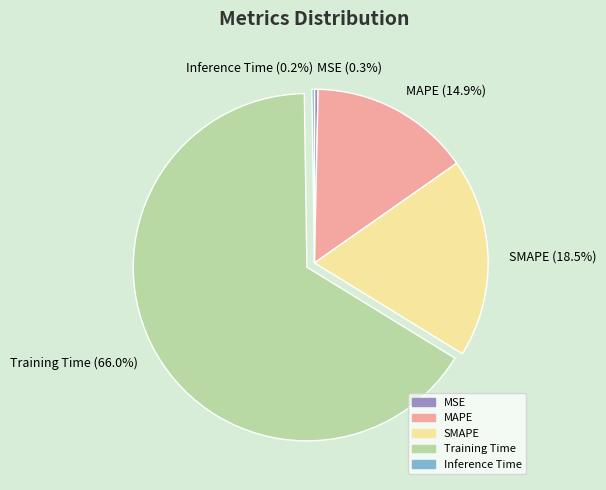

What percentage is NOT represented by SMAPE?

81.5%